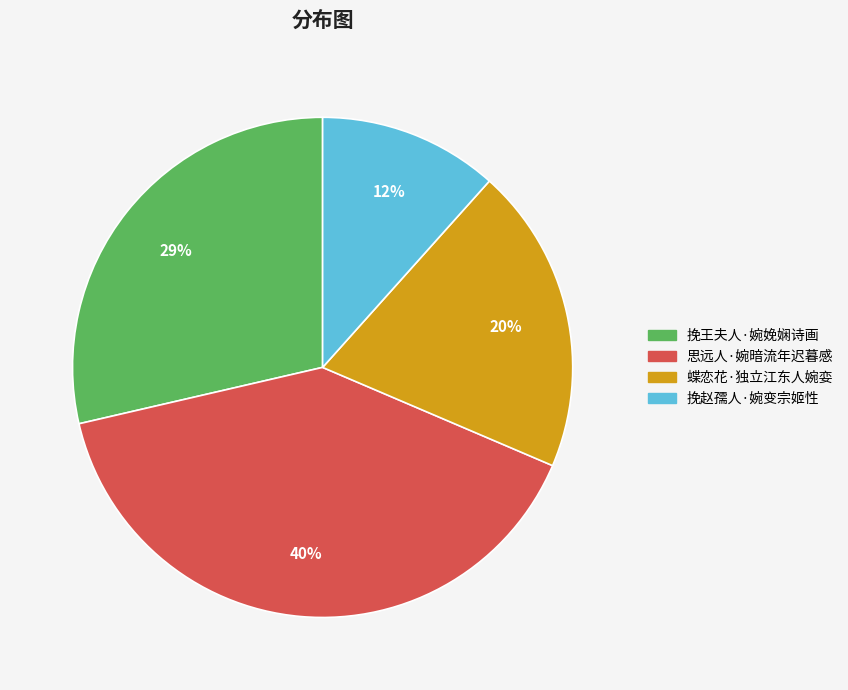

Which category has the biggest portion of the pie?

思远人·婉暗流年迟暮感